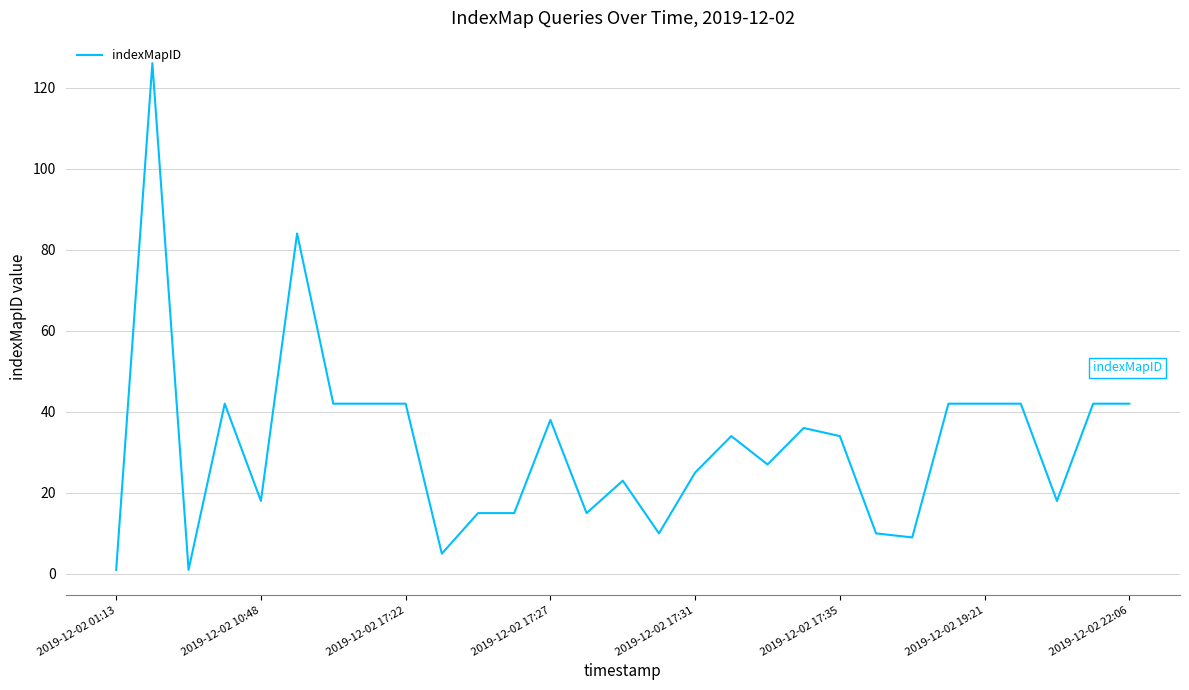

What is the maximum value shown in the chart?

126